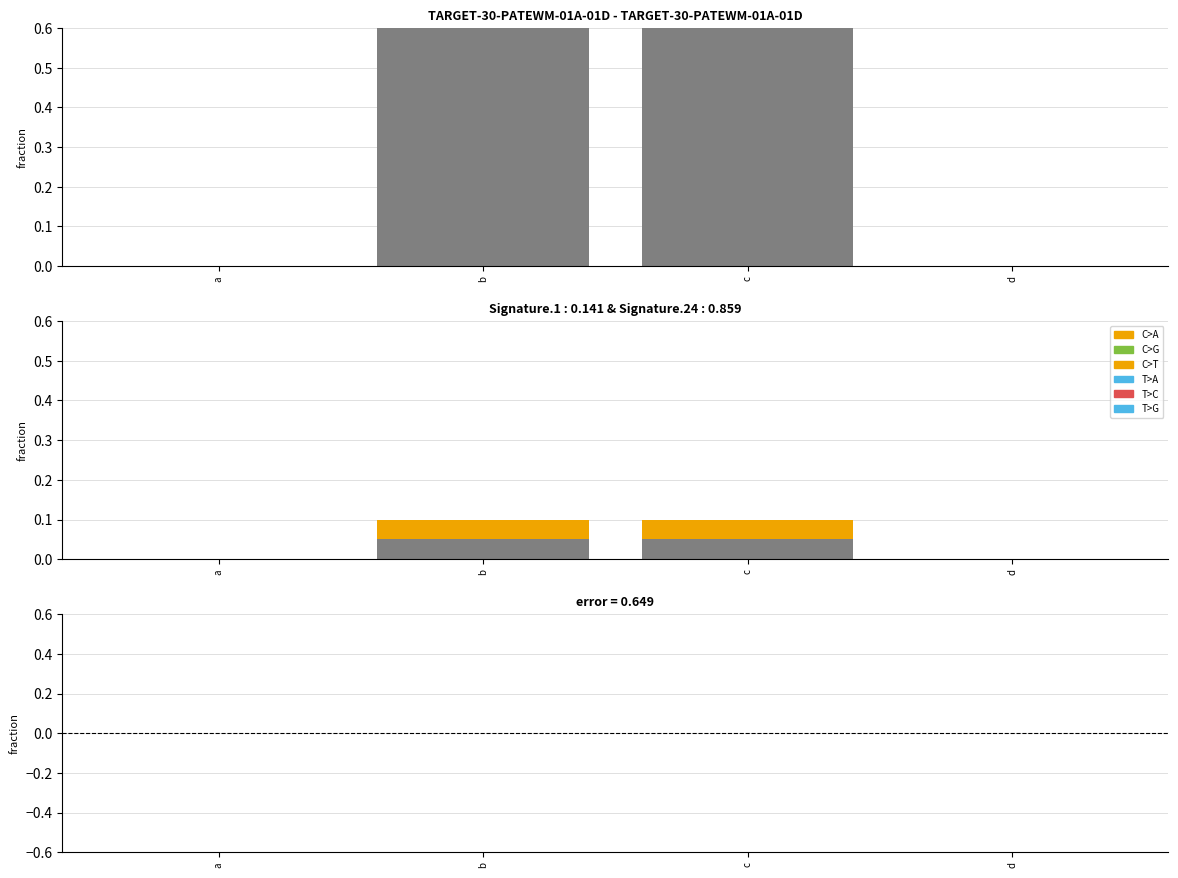

List the series in order of their peak value, highest first.

s1, s2, s3, s4, s5, s6